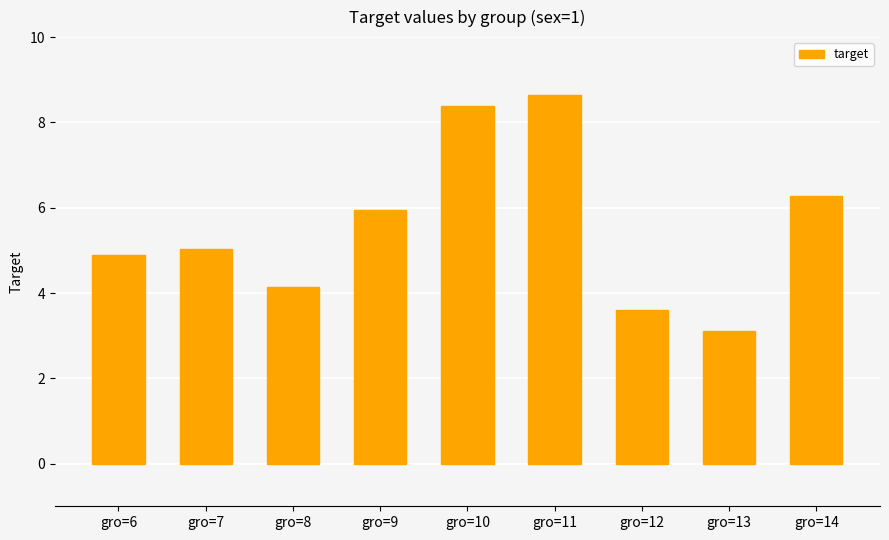

Rank the categories by value from lowest to highest.

gro=13, gro=12, gro=8, gro=6, gro=7, gro=9, gro=14, gro=10, gro=11